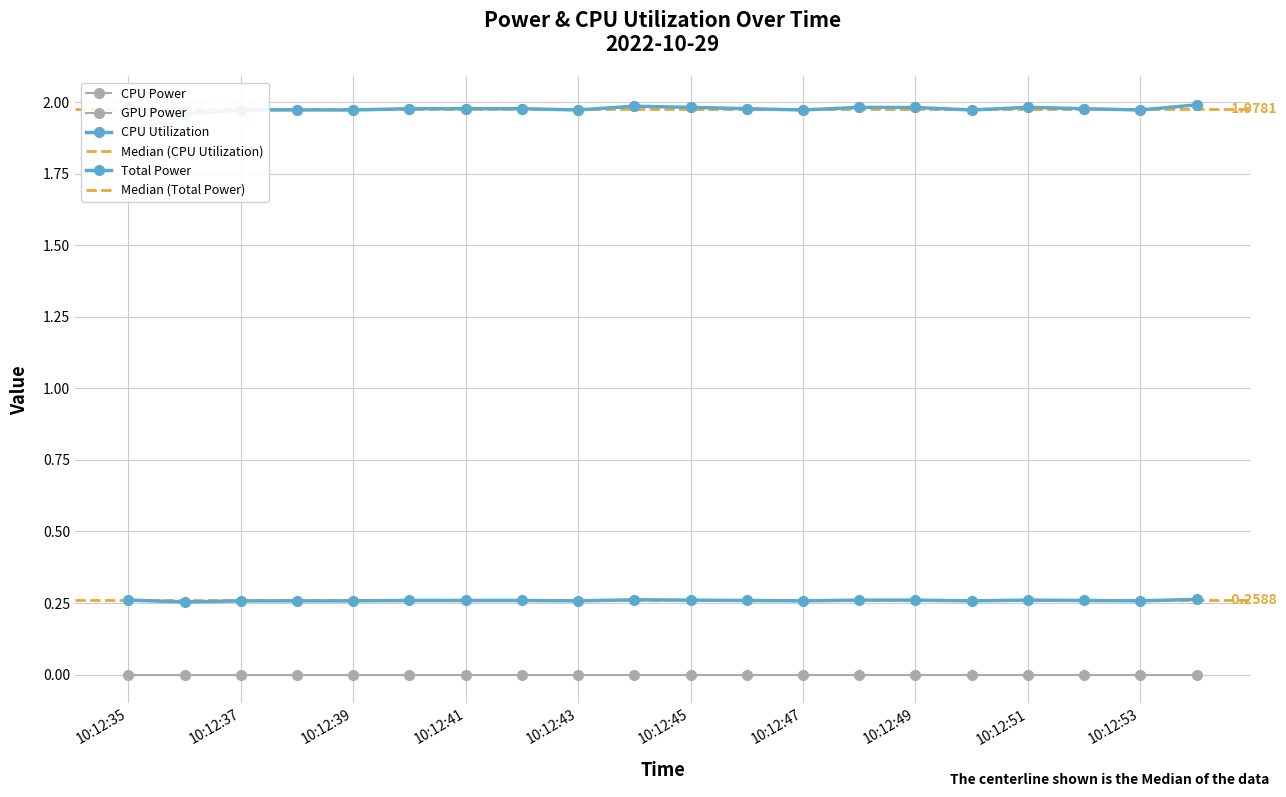

True or false: CPU Utilization and CPU Power intersect in this chart.

False